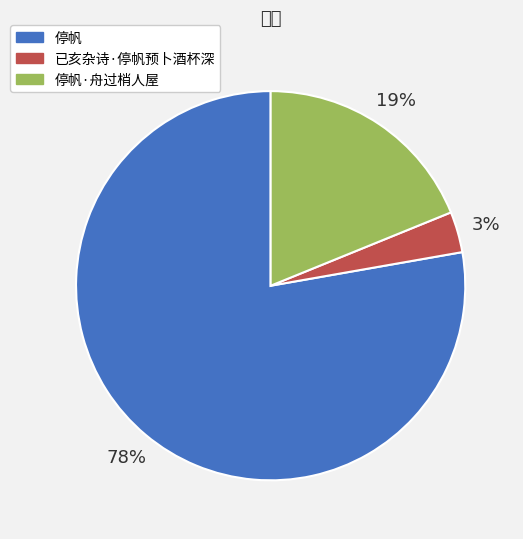

Do 已亥杂诗·停帆预卜酒杯深 and 停帆 together represent more than half of the pie?

Yes